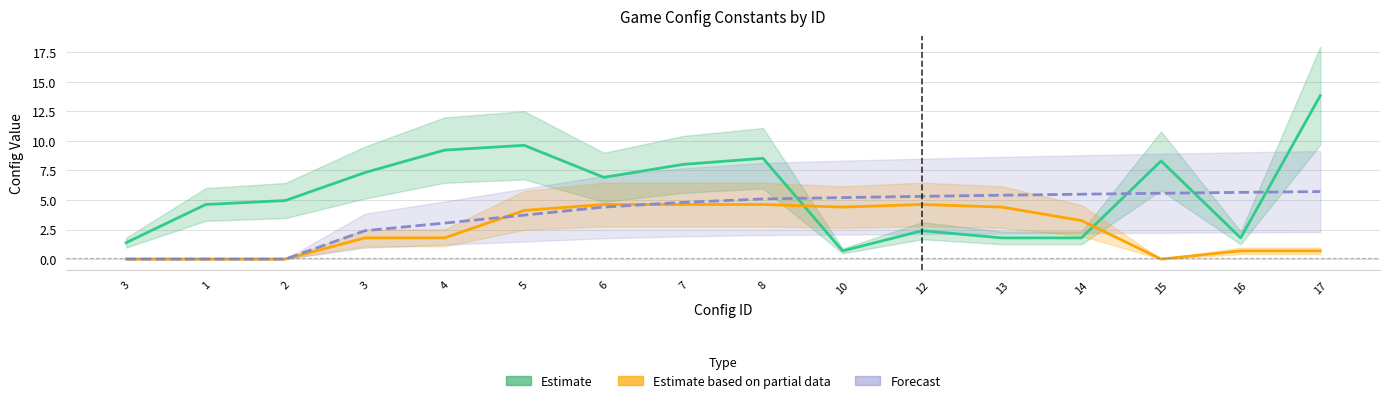

What is the total value across all series at 2?

4.9